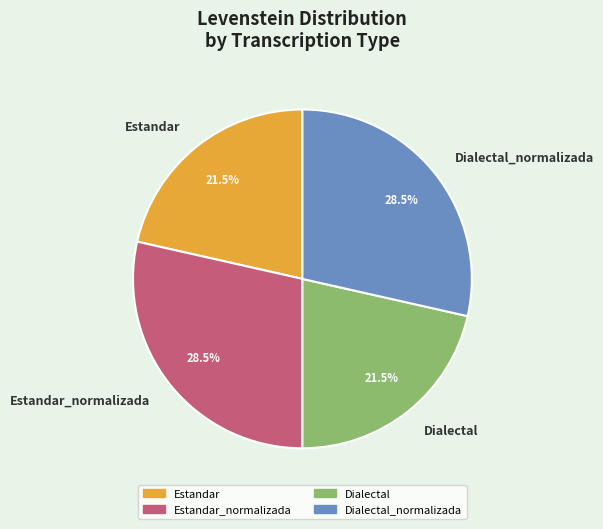

Between Dialectal and Estandar_normalizada, which is larger?

Estandar_normalizada